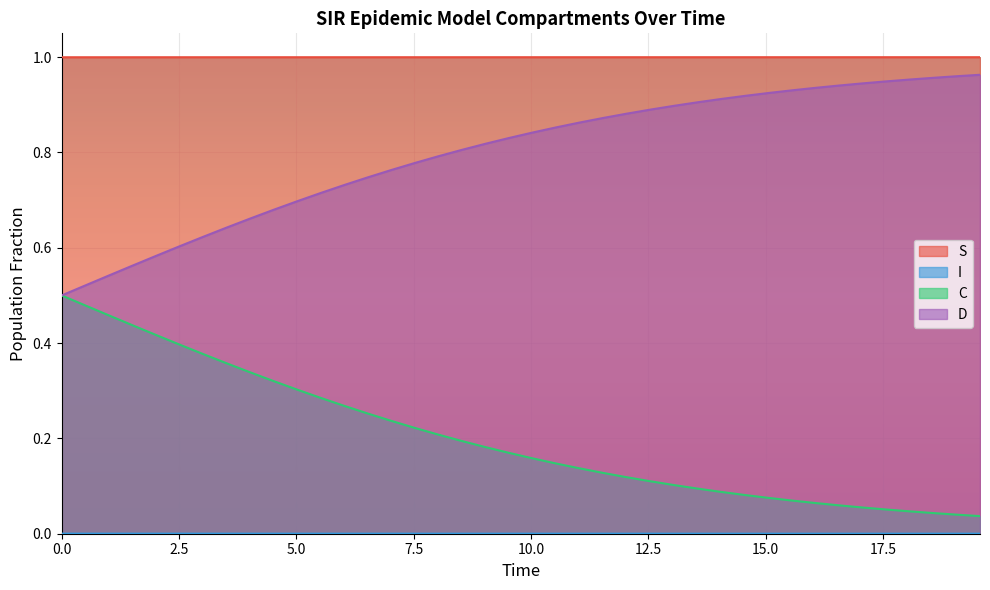

Which series has the widest spread of values?

C